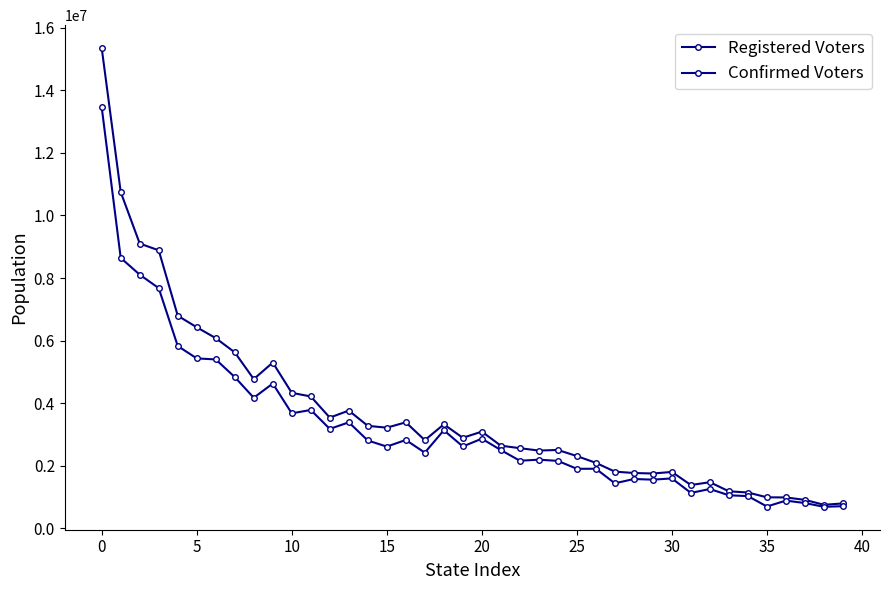

How many lines are shown in the chart?

2